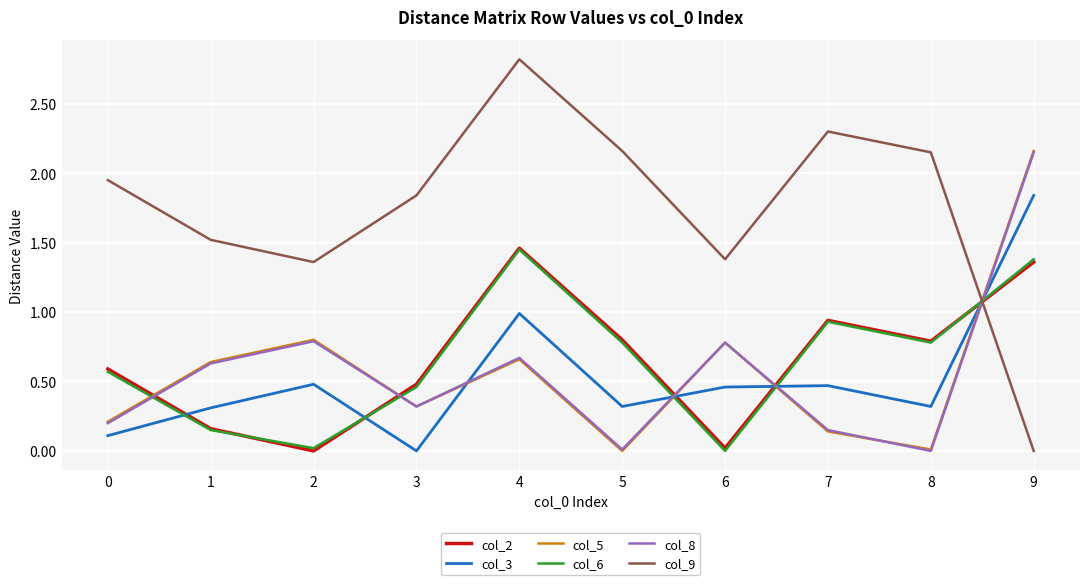

How many times do col_3 and col_9 cross each other?

1